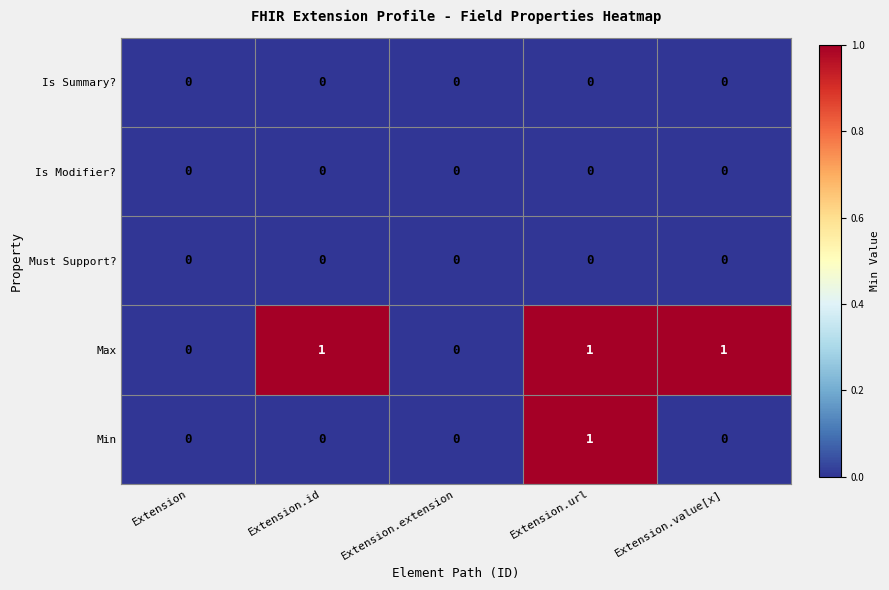

Is the value of Is Summary? at Extension.value[x] greater than the value of Min at Extension.url?

No